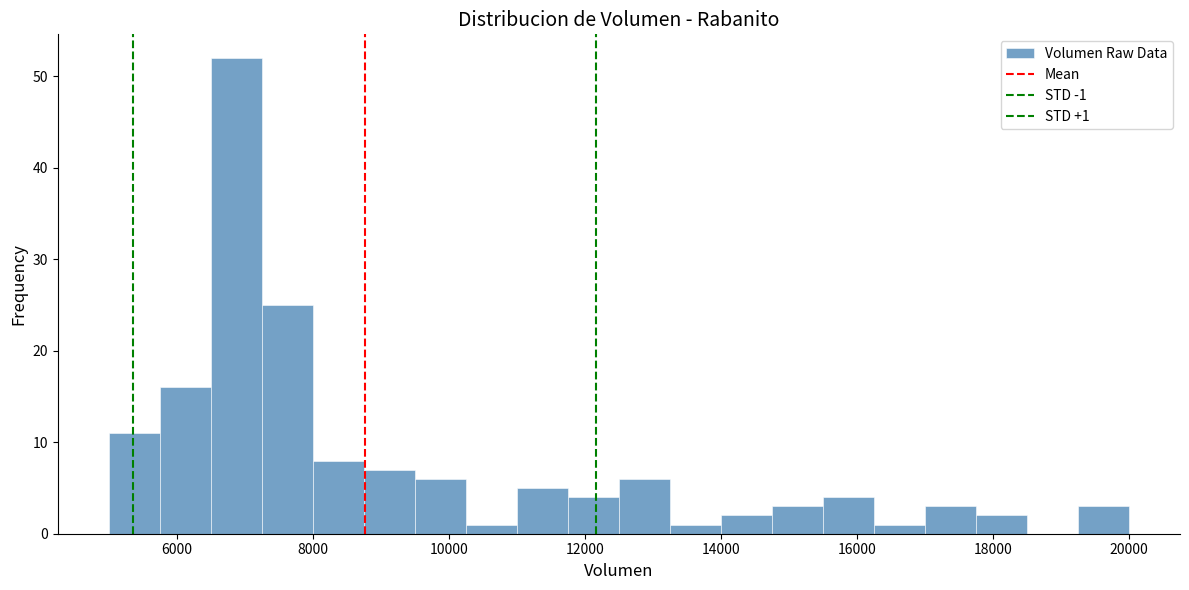

Around what value on the x-axis is the tallest bar? Give the approximate position of its centre, as read against the axis.

6800